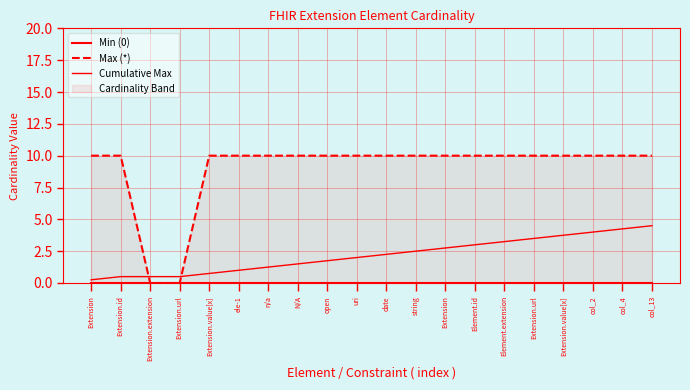

What is the difference between the second highest and second lowest values in the Max (*) series?

10.0